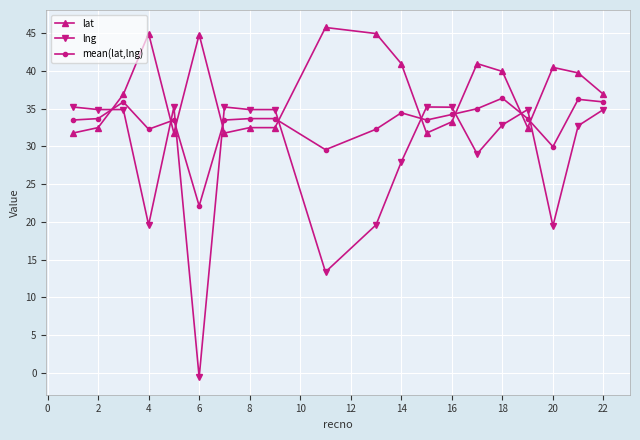

True or false: lng has more than 1 interior local peaks.

True